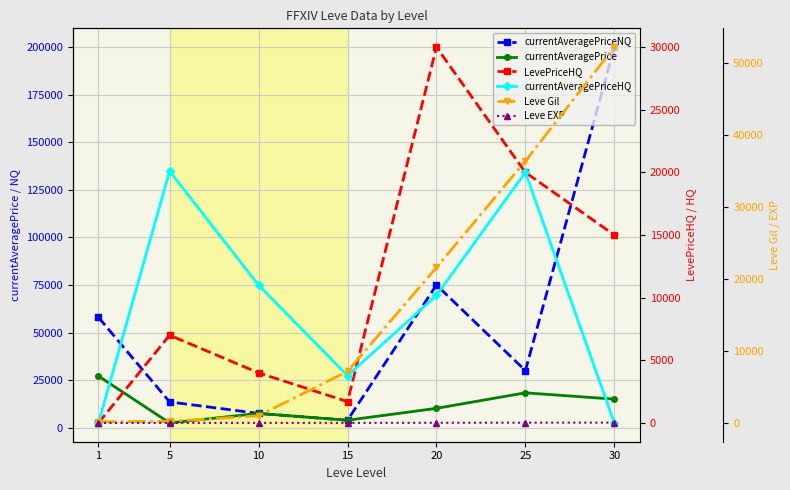

Reading left to right, extract all data points from this chart.

currentAveragePriceNQ: 58000	13550	7500	3919	75000	30000	200000
currentAveragePrice: 27128	2507	7500	3919	10175	18333	15000
LevePriceHQ: 0	7001	4000	1700	30000	20000	15000
currentAveragePriceHQ: 0	20100	11000	3776	10175	20000	0
Leve Gil: 160	220	990	7170	21600	36390	52220
Leve EXP: 1	5	9	7	21	36	52